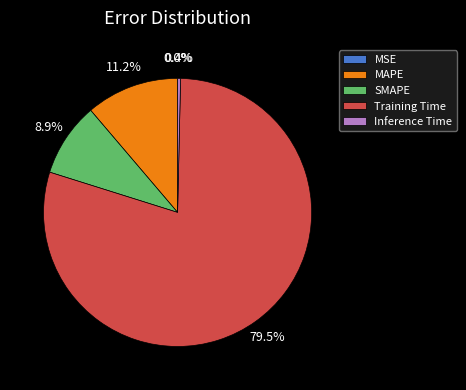

Is SMAPE the majority of the pie?

No